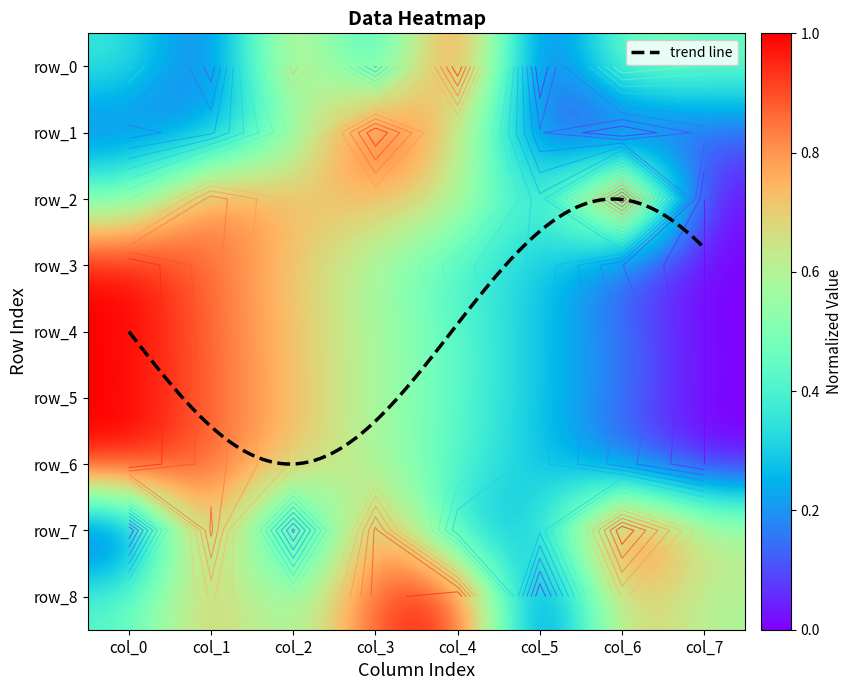

Count the number of data series in this chart.

9